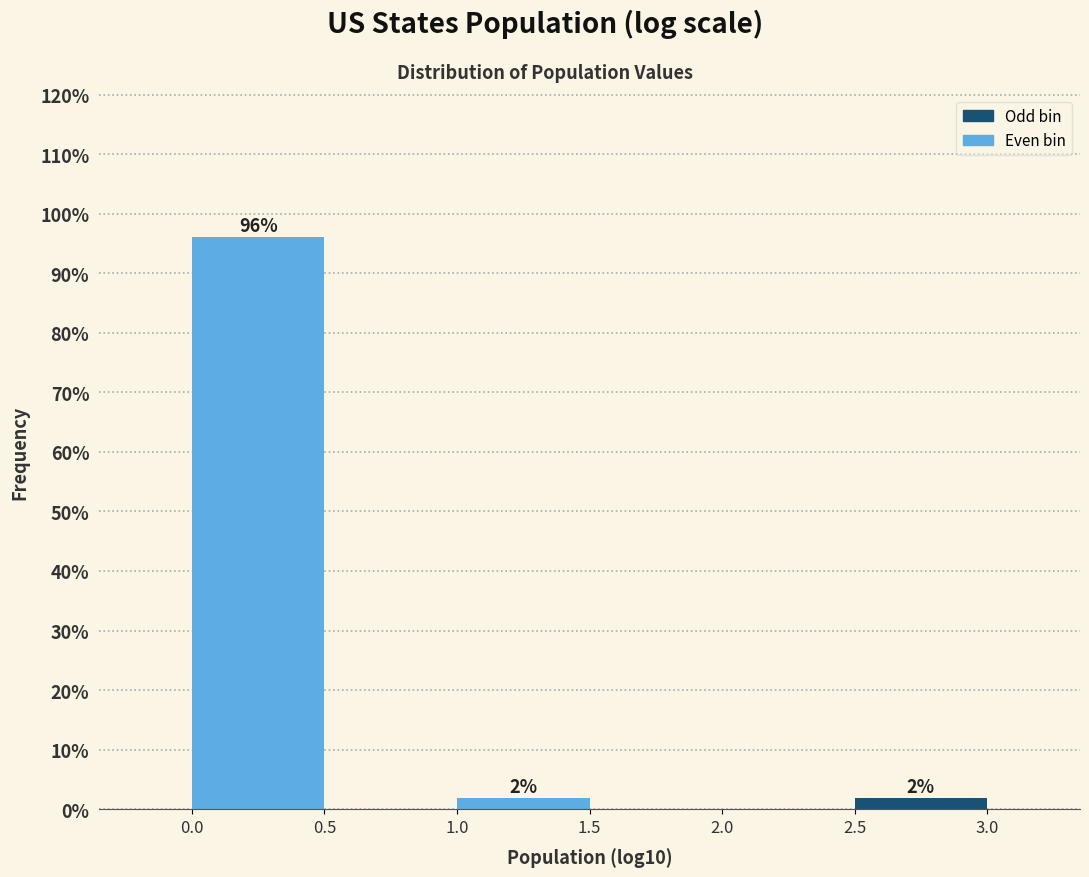

Which range on the x-axis has the tallest bar?

0.0 to 0.5